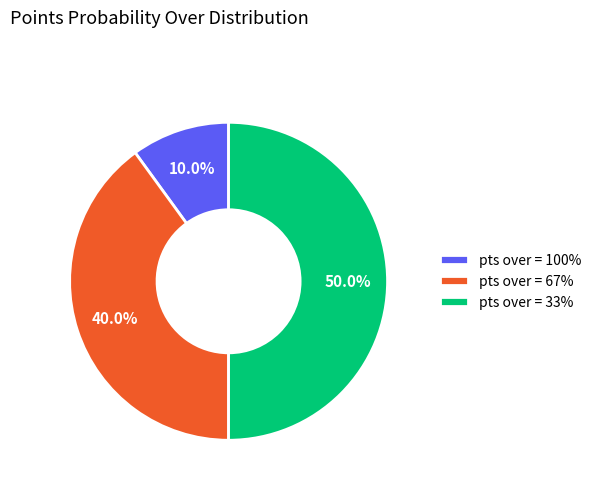

Does pts over = 67% account for over 50% of the chart?

No